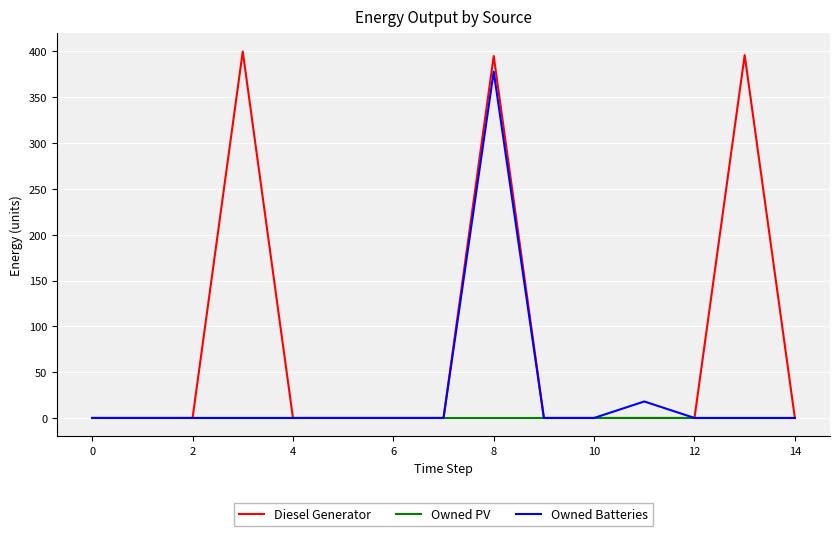

List the series in order of their peak value, highest first.

Diesel Generator, Owned Batteries, Owned PV